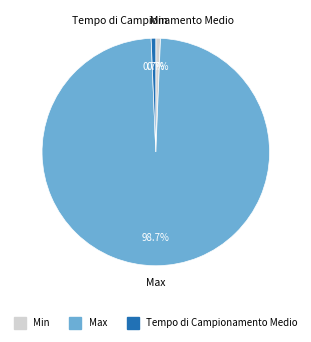

Which slice is the largest?

Max